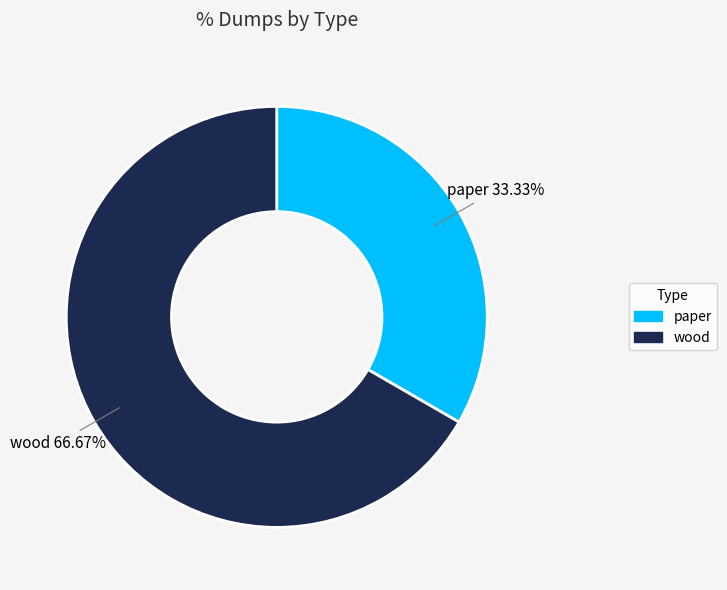

How many segments does this pie chart have?

2